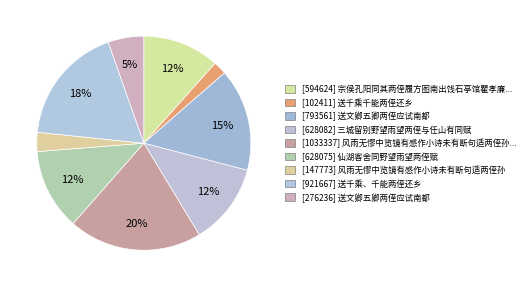

How many segments does this pie chart have?

9